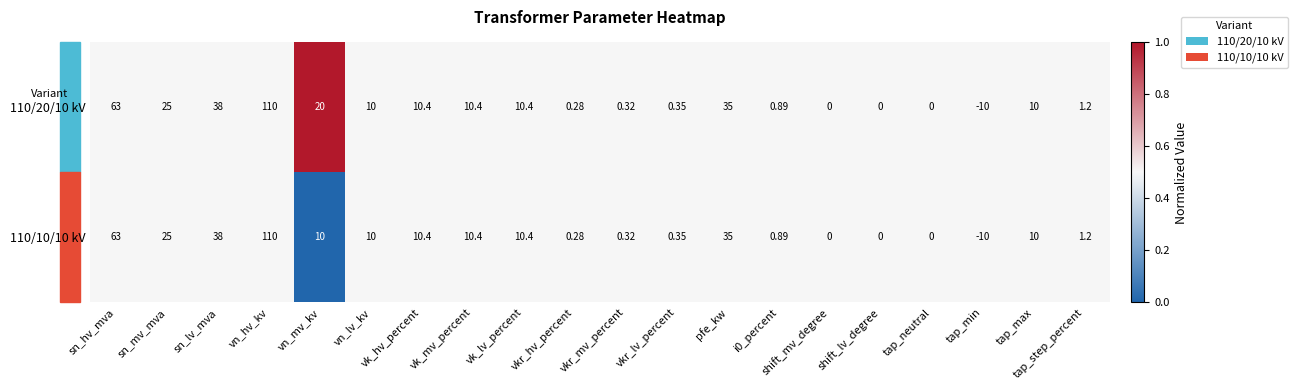

Count the number of data series in this chart.

2